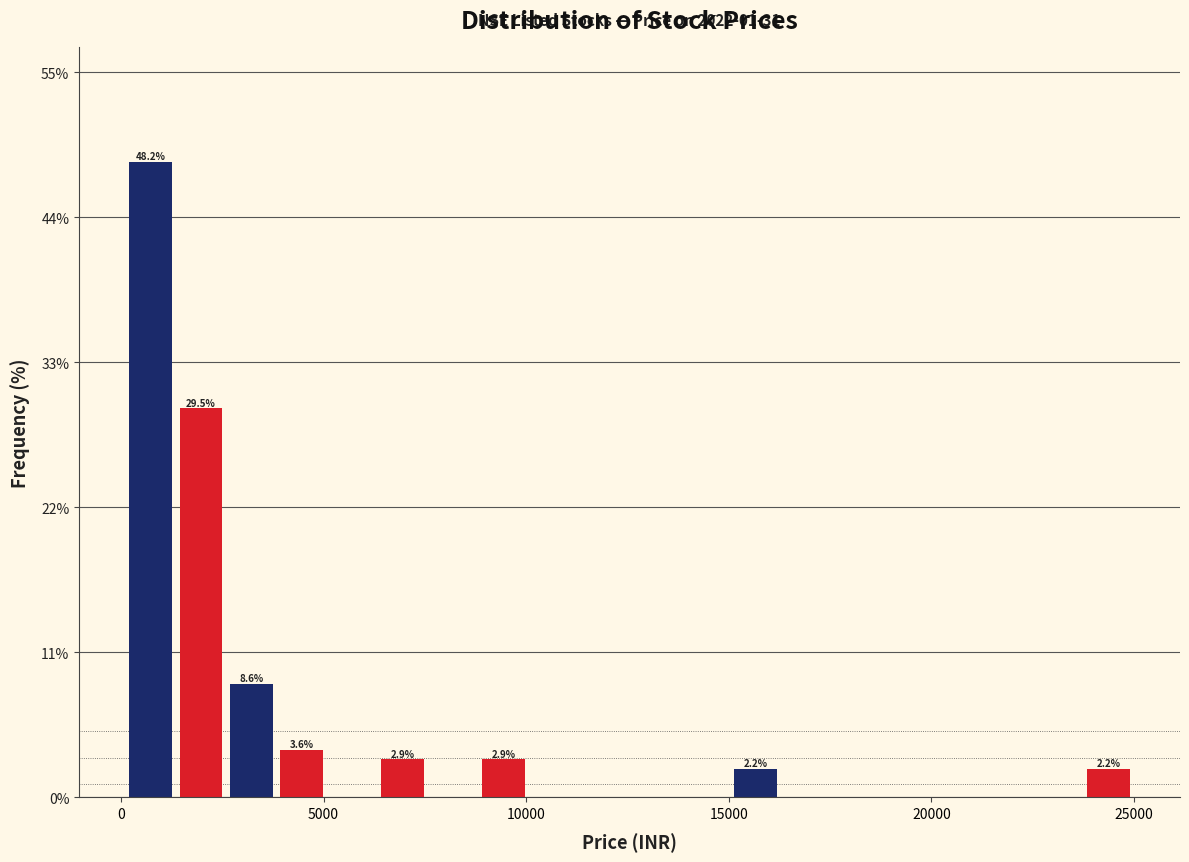

Around what value on the x-axis is the tallest bar? Give the approximate position of its centre, as read against the axis.

500